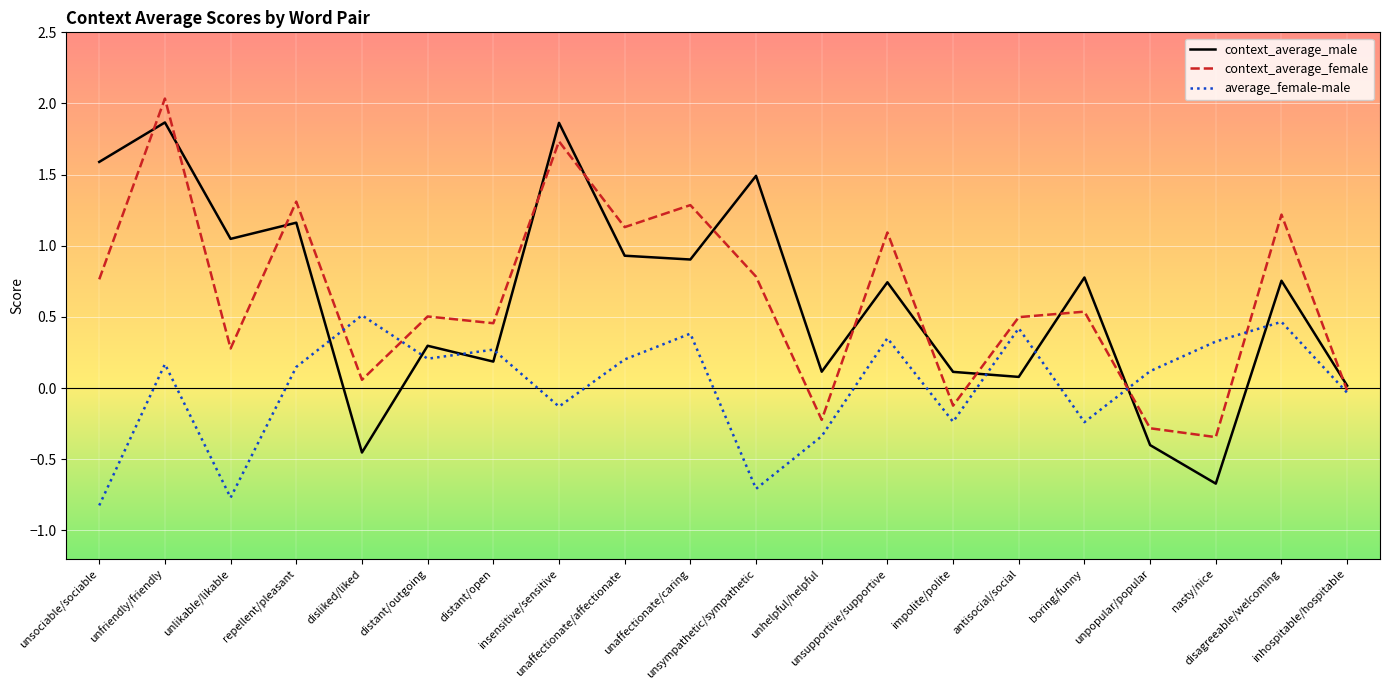

Rank the series by their maximum value, from highest to lowest.

context_average_female, context_average_male, average_female-male